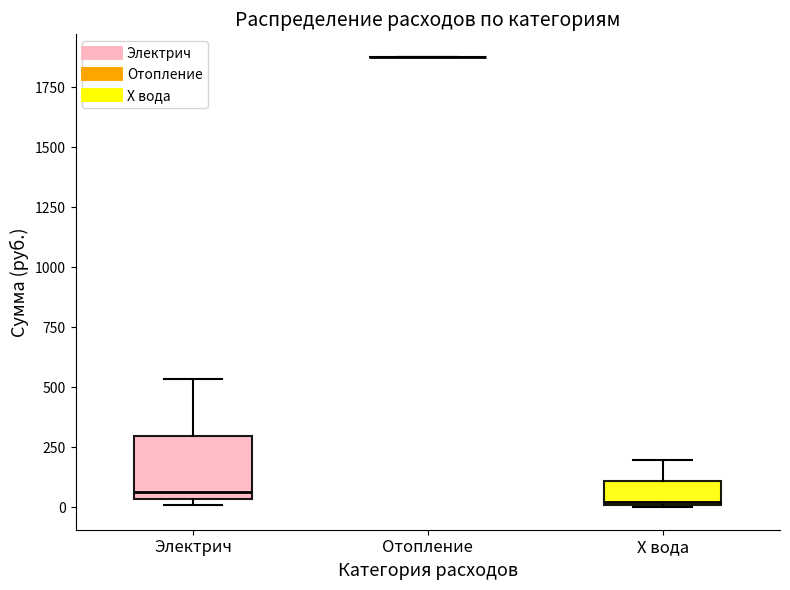

Reading left to right, read every box against the y-axis: the position of its median line, the range the box covers, and the ends of its whiskers. The values are not printed on the chart, so give them approximately, as read against the axis.

Электрич: median 50 (just above the box's lower edge), box 50 to 300, whiskers 0 to 550
Отопление: box collapsed to a line at 1900, whiskers 1900 to 1900
Х вода: median 0, box 0 to 100, whiskers 0 to 200